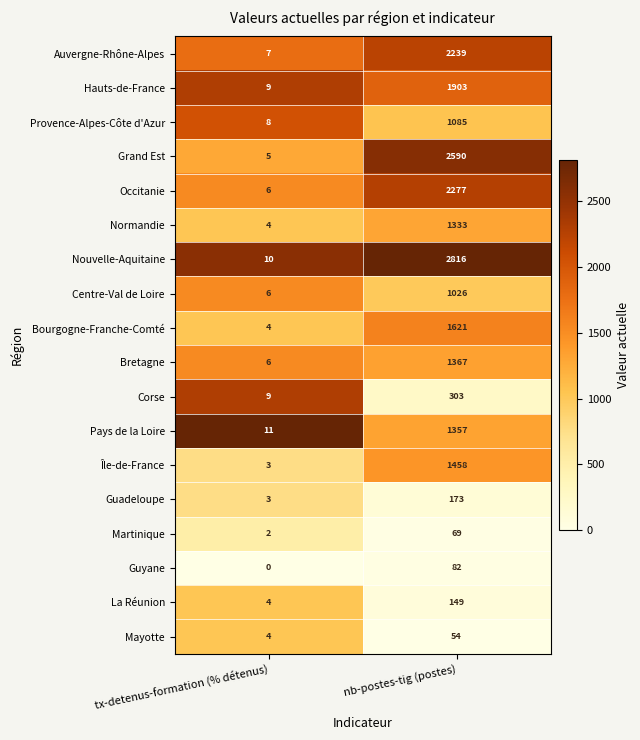

What is the difference between the Normandie values at nb-postes-tig (postes) and tx-detenus-formation (% détenus)?

1329